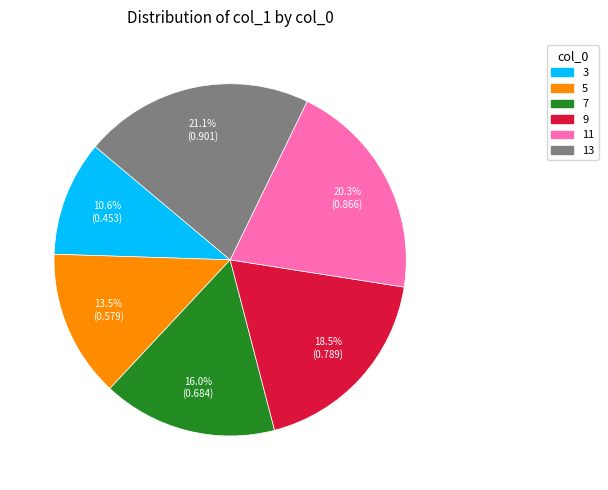

To the nearest percent, what is the difference between the 9 and 7 slice percentages?

2%